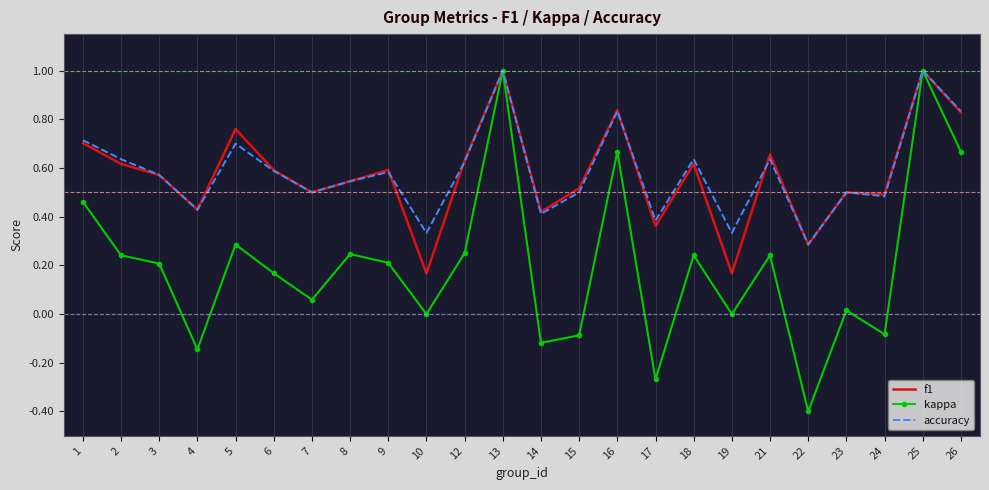

What is the total value across all series at 12?

1.5